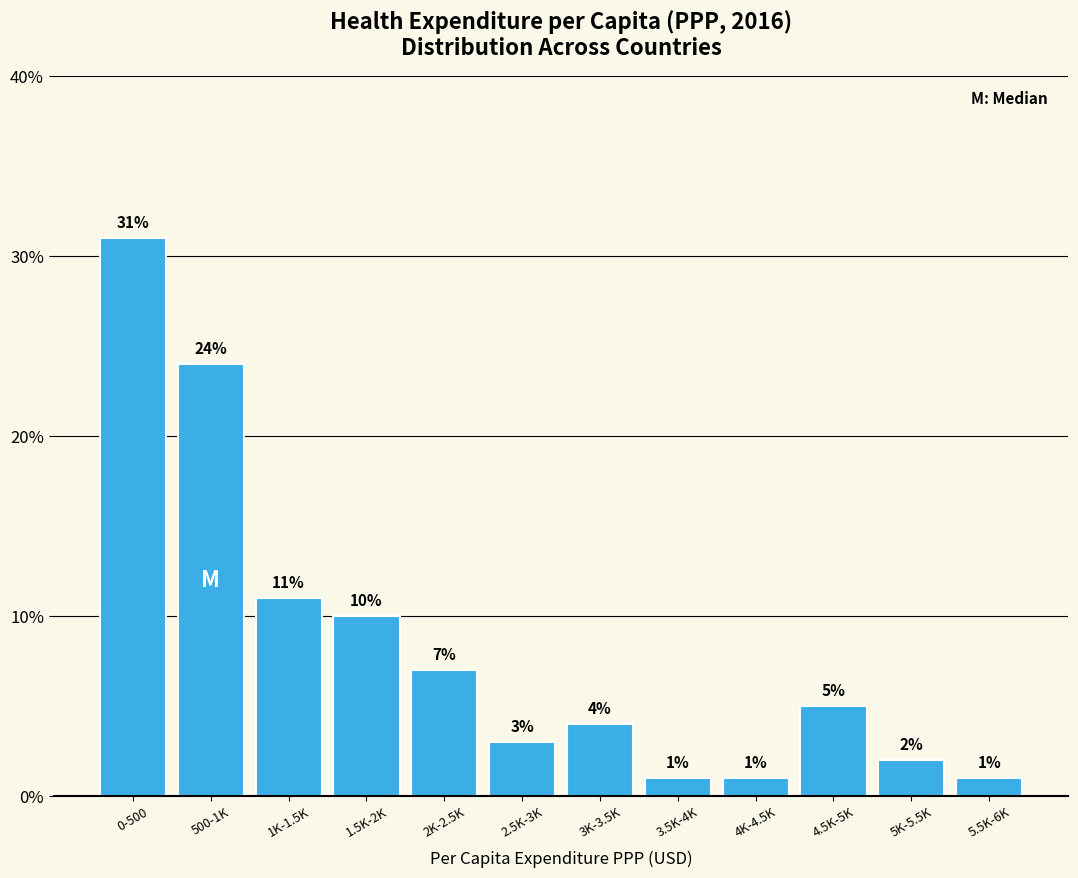

Reading right to left, transcribe all the data shown in this chart.

1.0	2.0	5.0	1.0	1.0	4.0	3.0	7.0	10.0	11.0	24.0	31.0